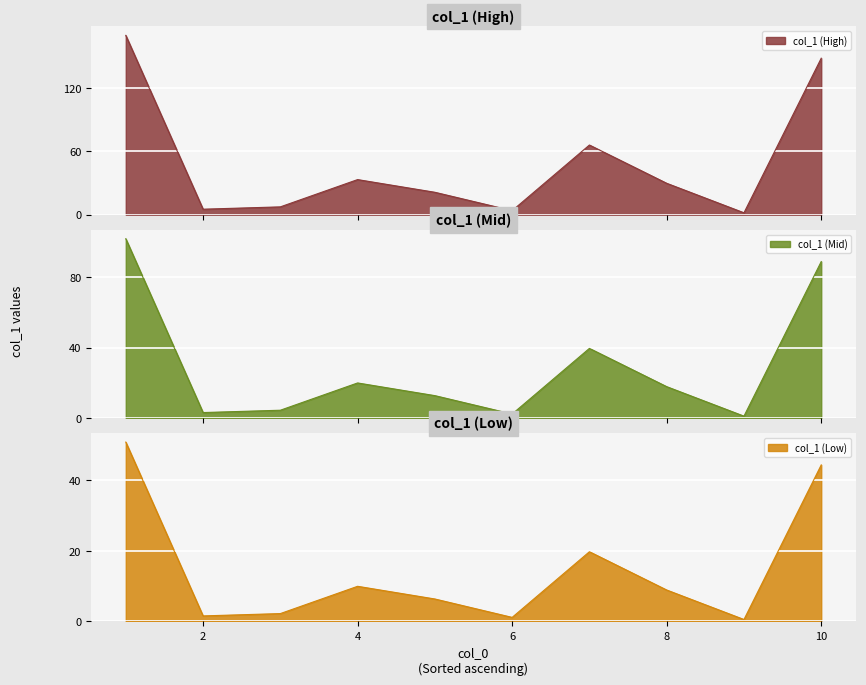

The chart shows a value of 3.4 at 2. True or false?

False